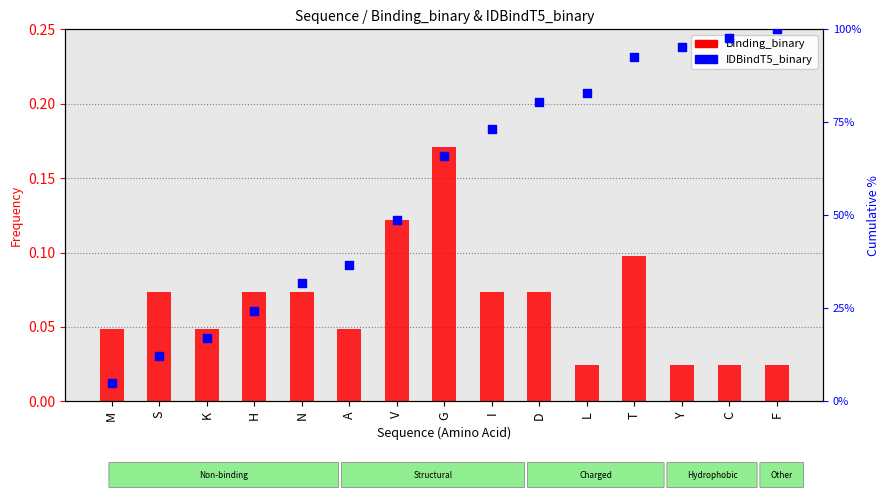

At how many categories does at least one series exceed 19?

12